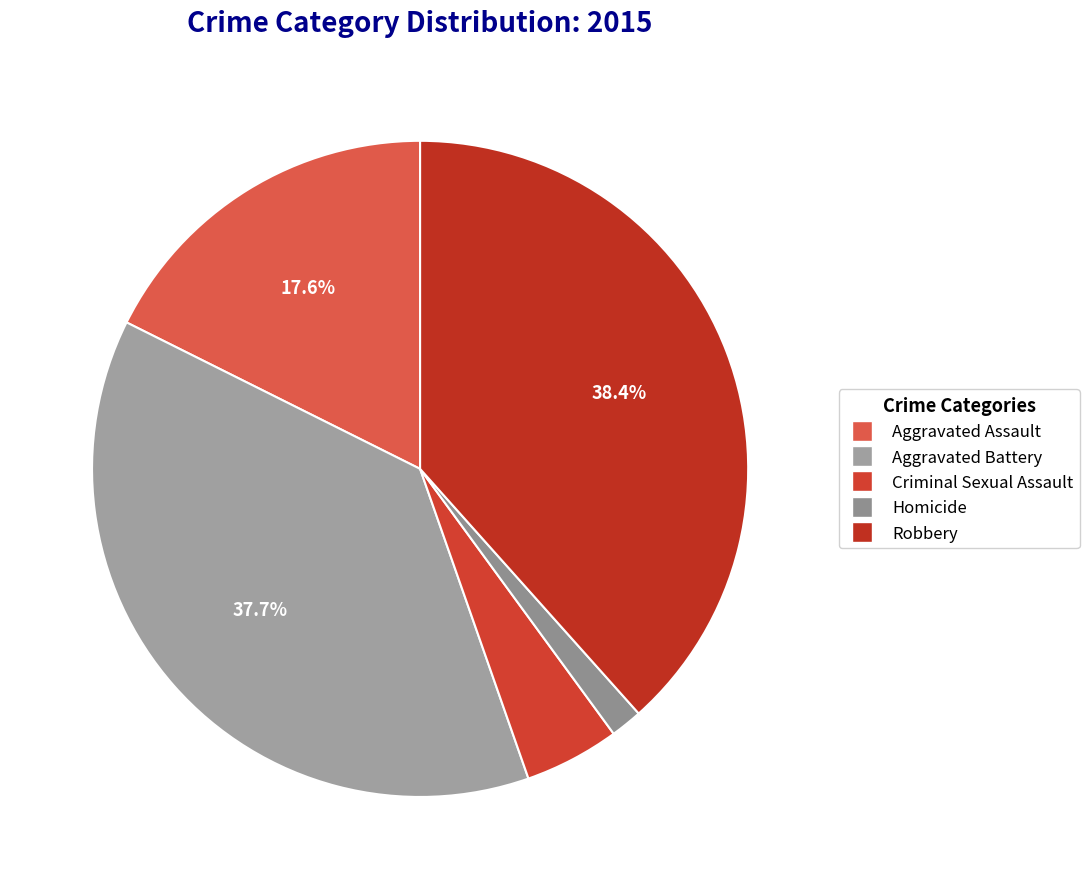

What is the smallest slice in the pie chart?

Homicide